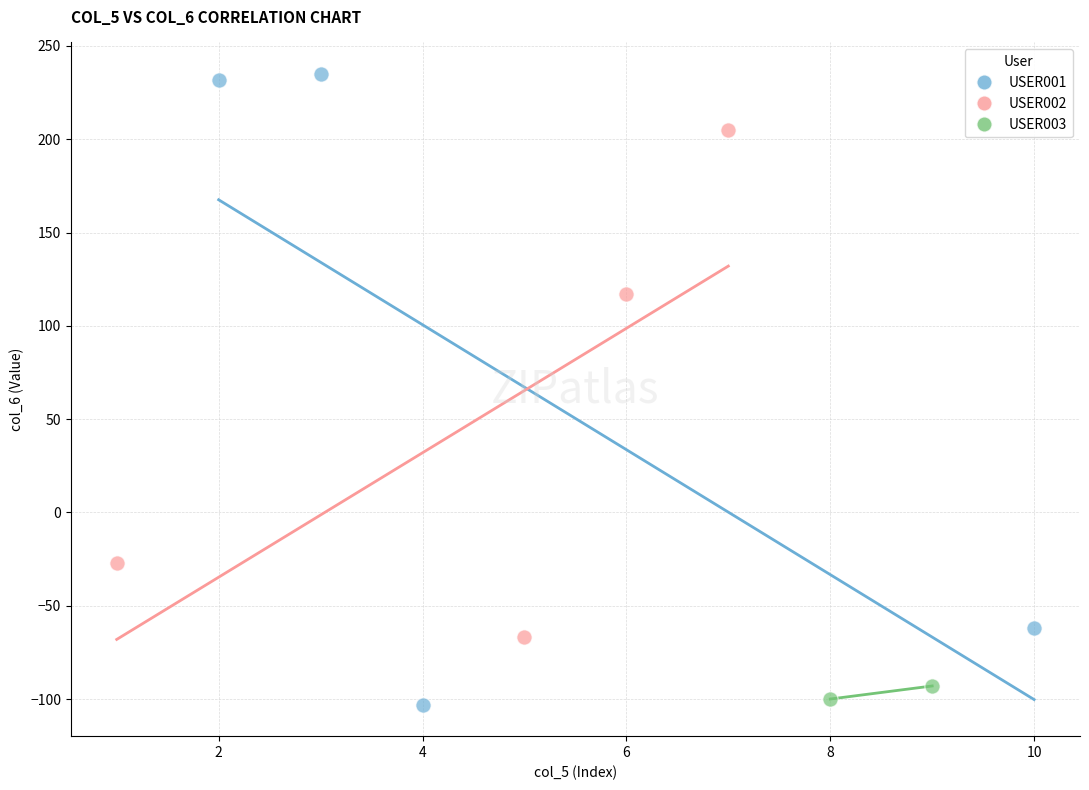

What are all the series names shown in the legend?

USER001, USER002, USER003